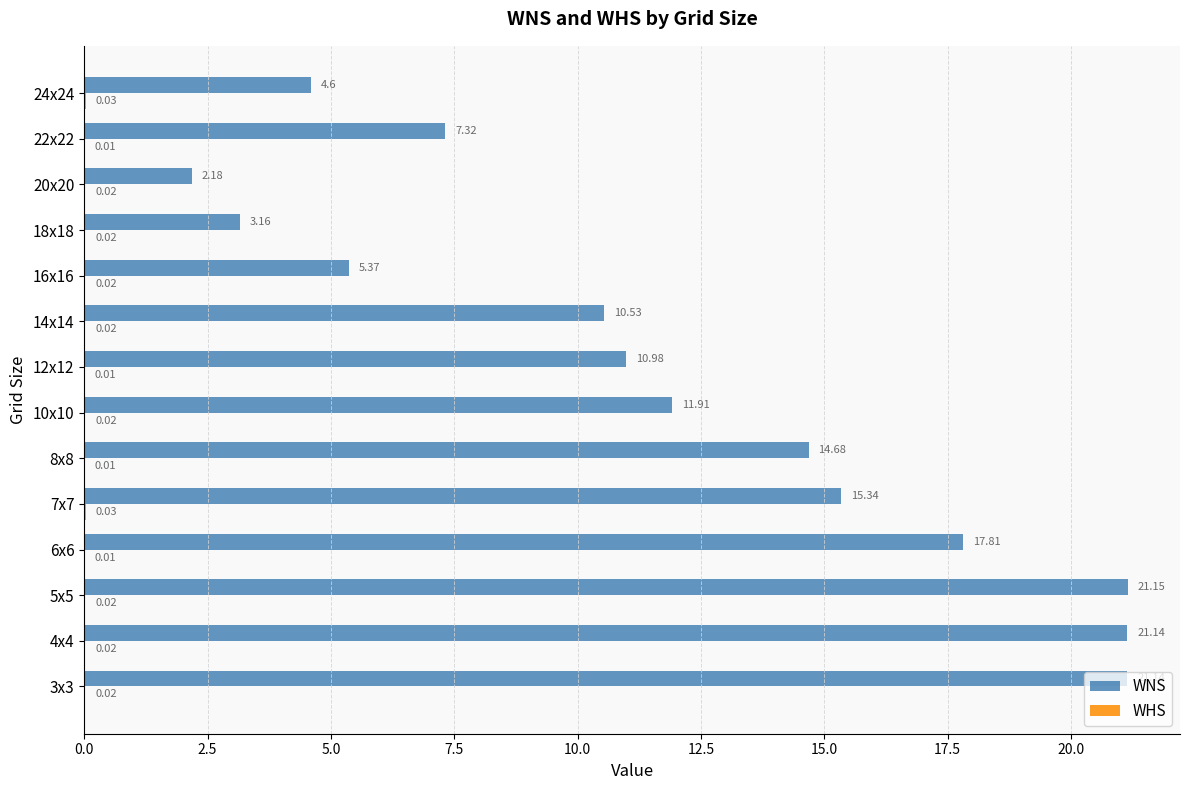

At which category is the sum across all series the highest?

5x5